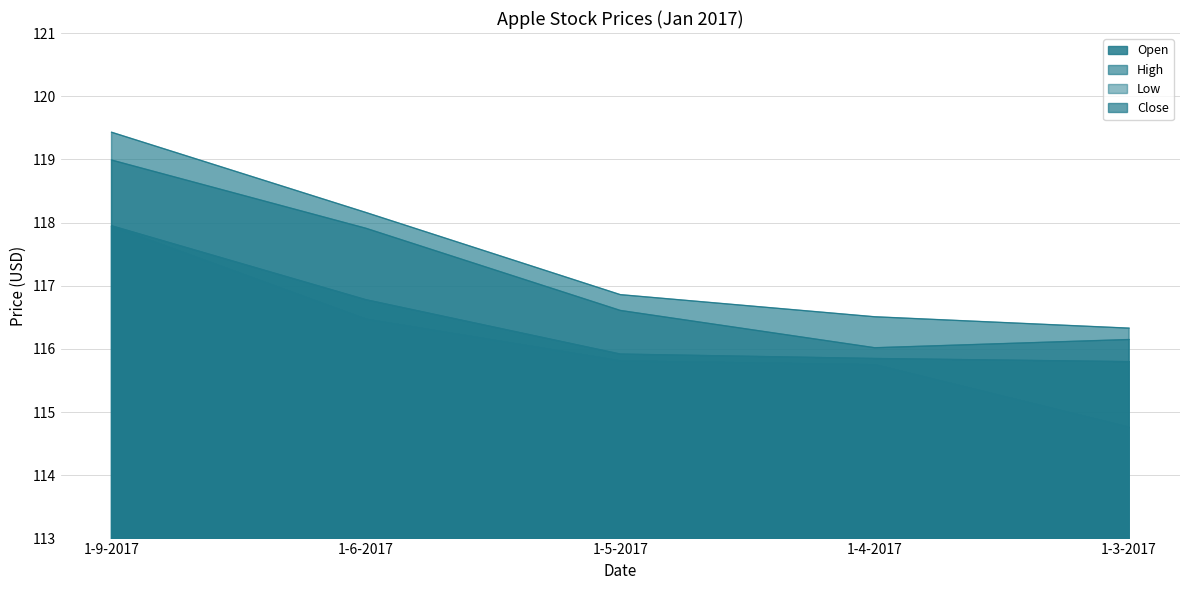

What is the value of the Low point at the 4th from the left?

115.8